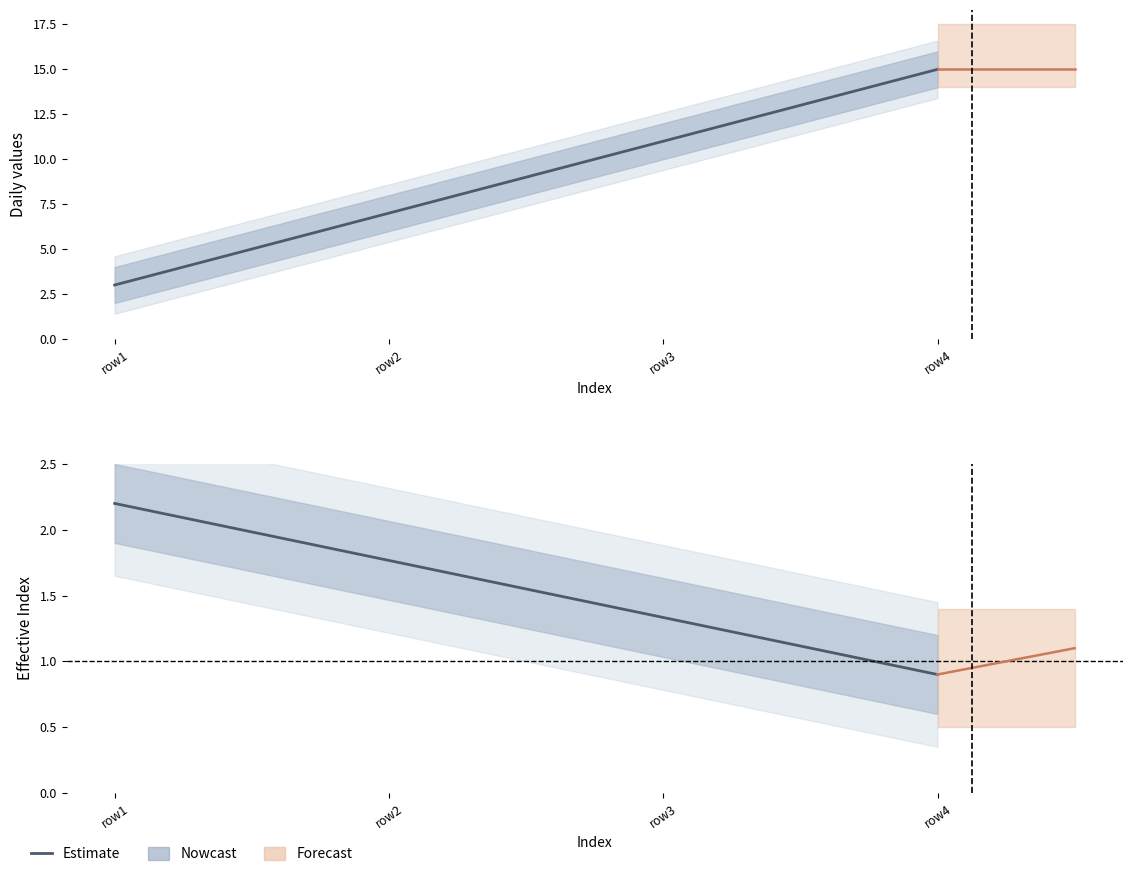

True or false: col3 has more than 0 interior local peaks.

False